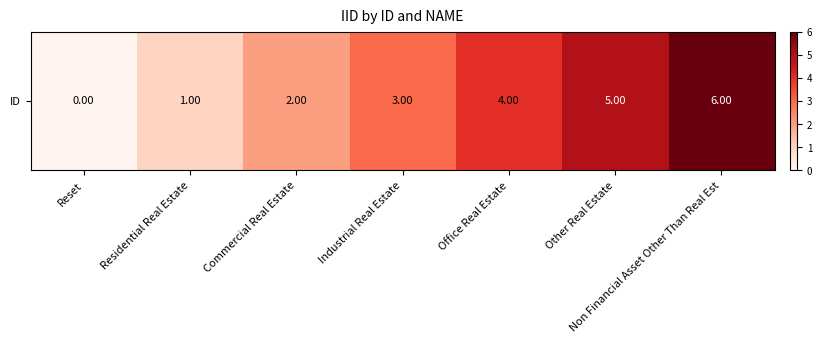

Rank the categories by value from highest to lowest.

Non Financial Asset Other Than Real Est, Other Real Estate, Office Real Estate, Industrial Real Estate, Commercial Real Estate, Residential Real Estate, Reset